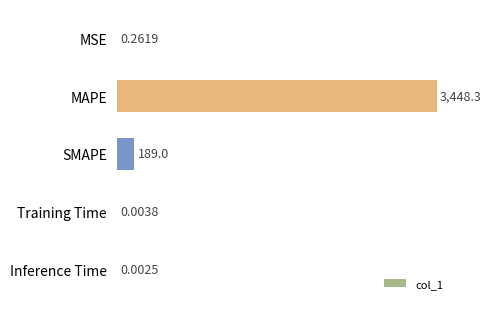

At which label is the value closest to 1724?

SMAPE